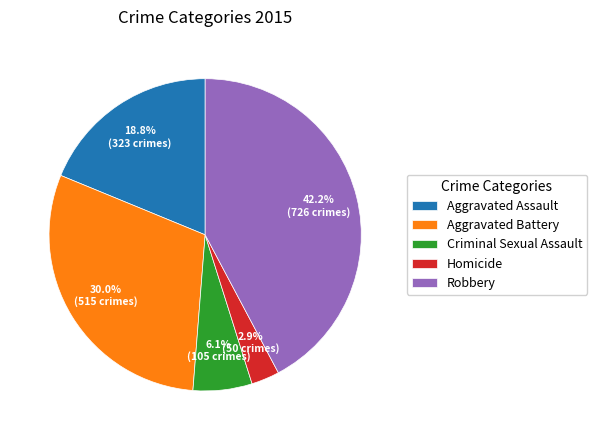

Is the sum of Criminal Sexual Assault and Aggravated Battery greater than half?

No